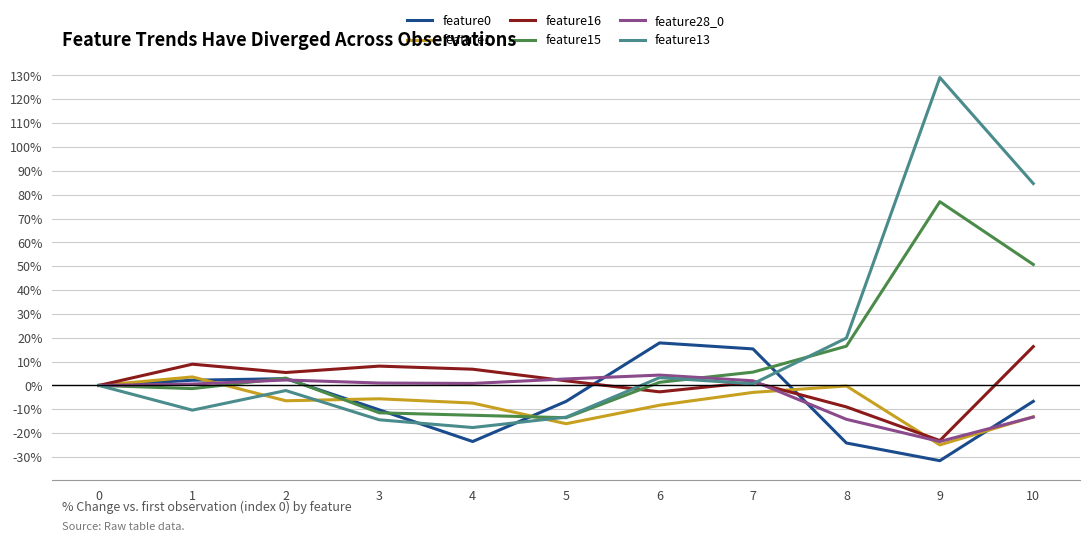

Which series has the largest range (max minus min)?

feature13